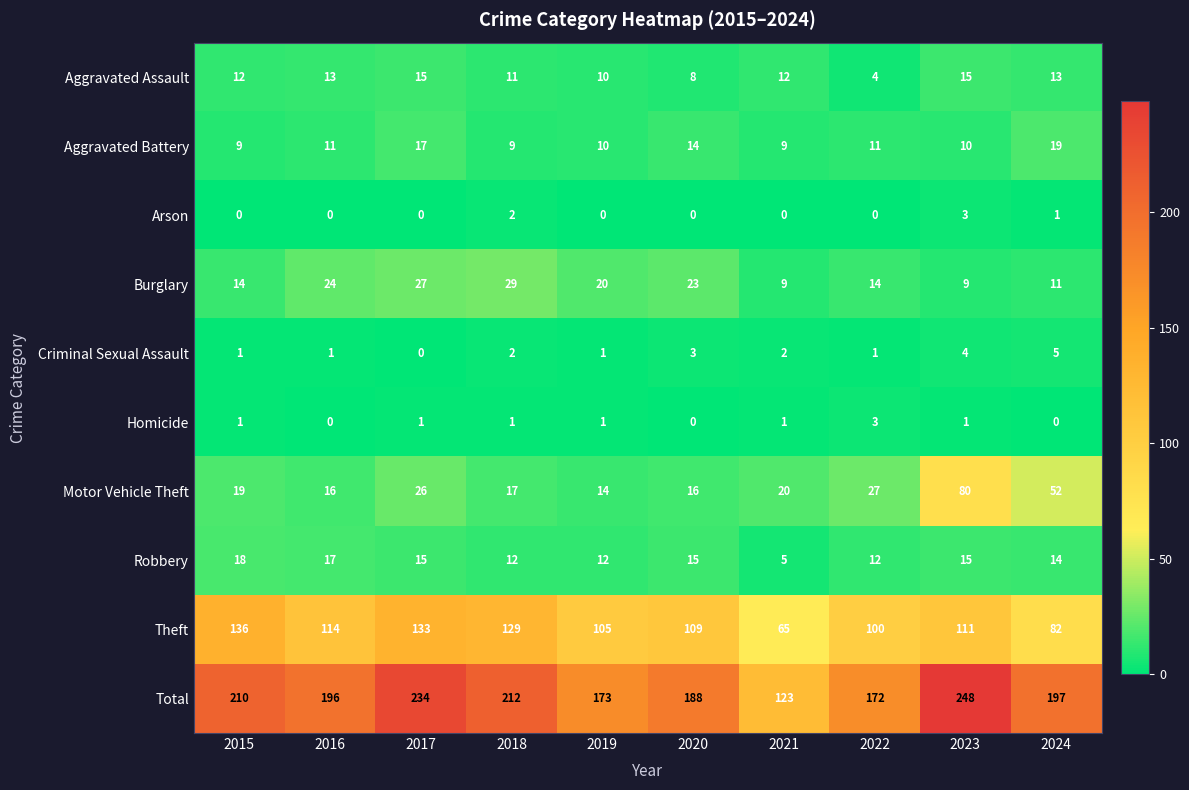

What is the sum of all Motor Vehicle Theft values?

287